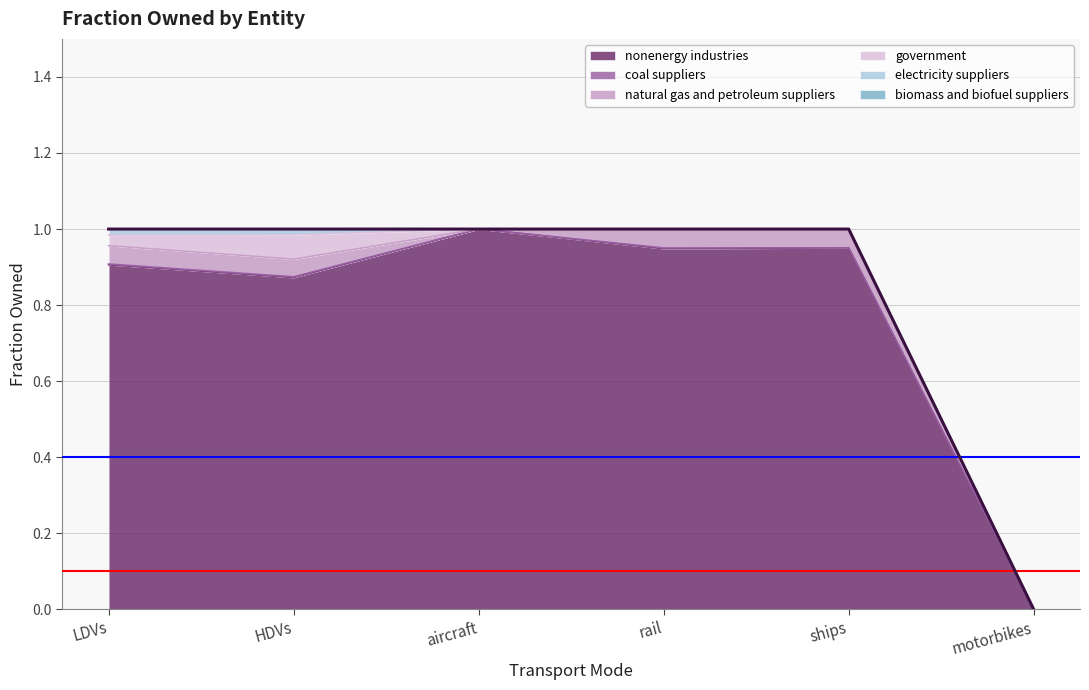

Is it true that nonenergy industries equals 1.0 at aircraft?

True